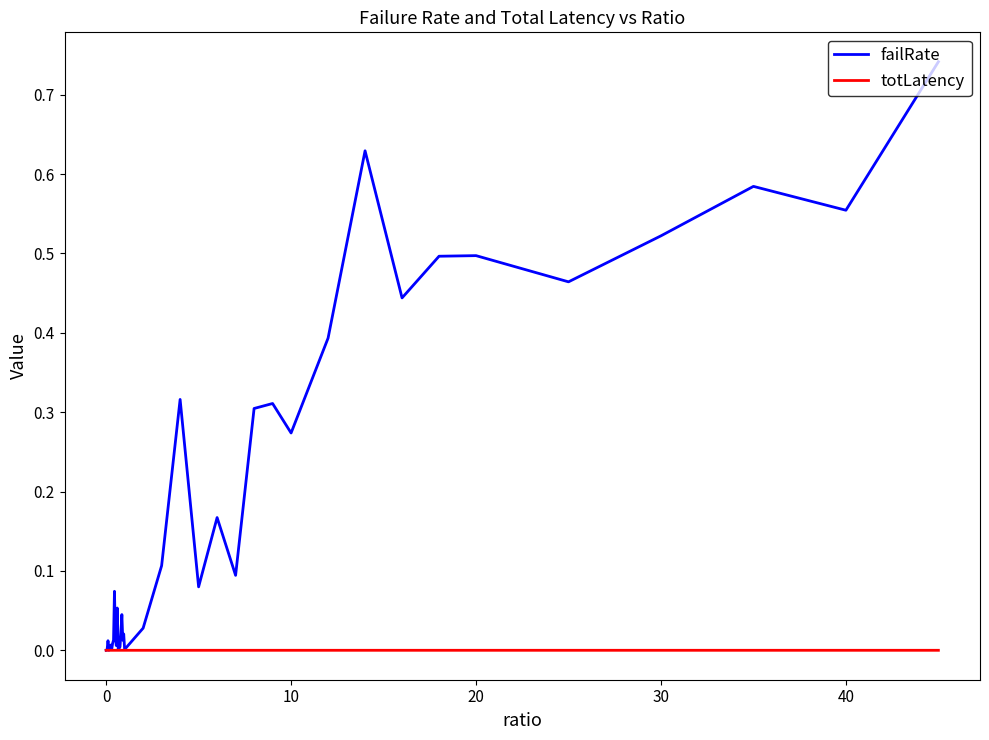

Which series has the widest spread of values?

failRate